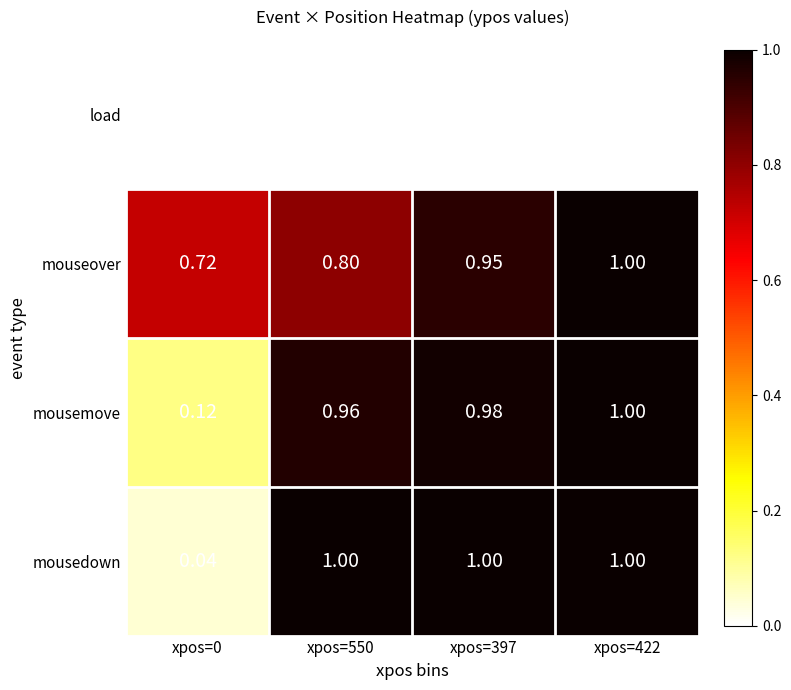

Which series has the largest range (max minus min)?

mousedown